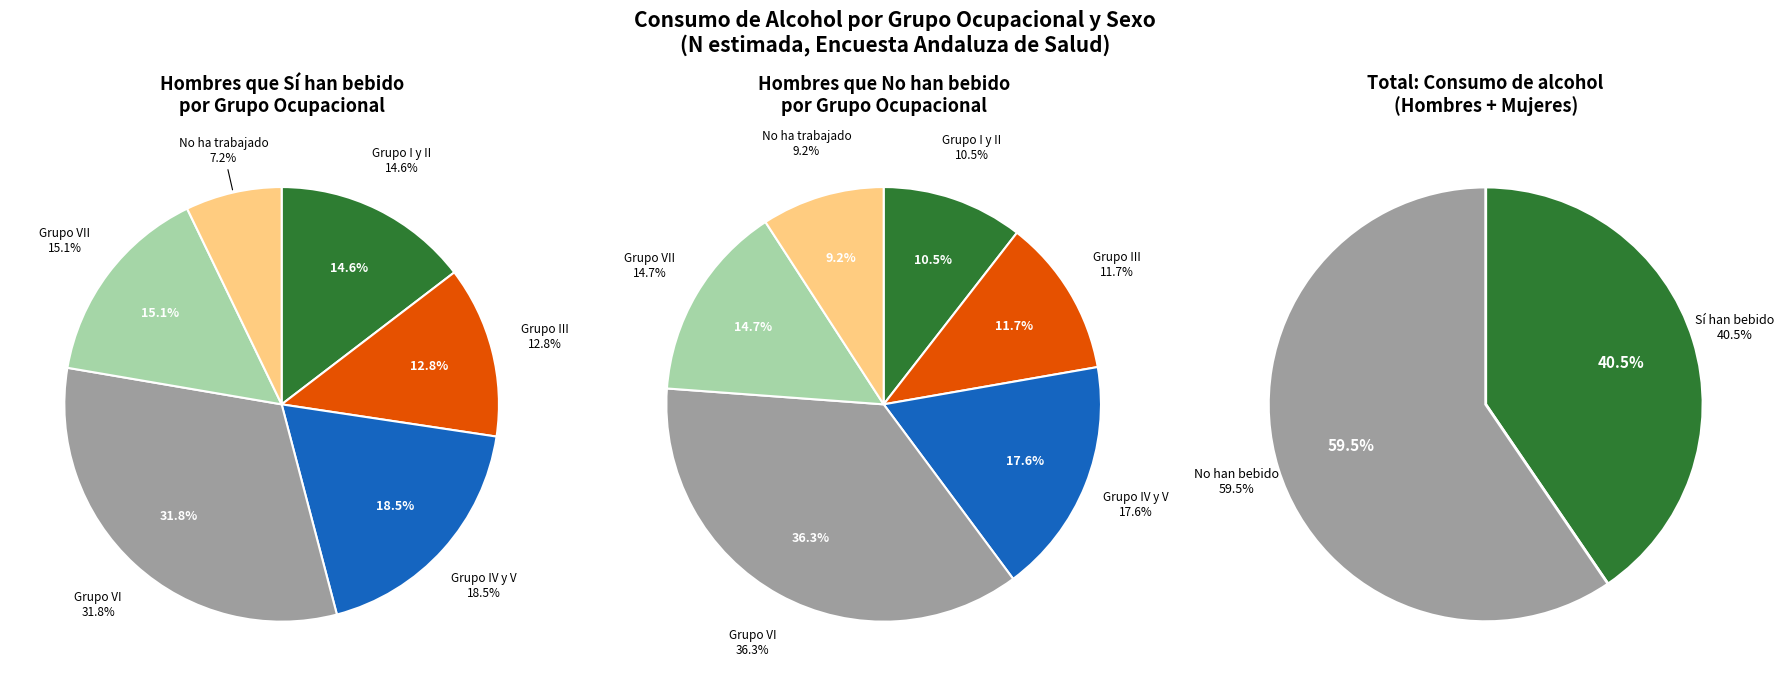

The Grupo IV y V slice represents 31% of the pie. True or false?

False